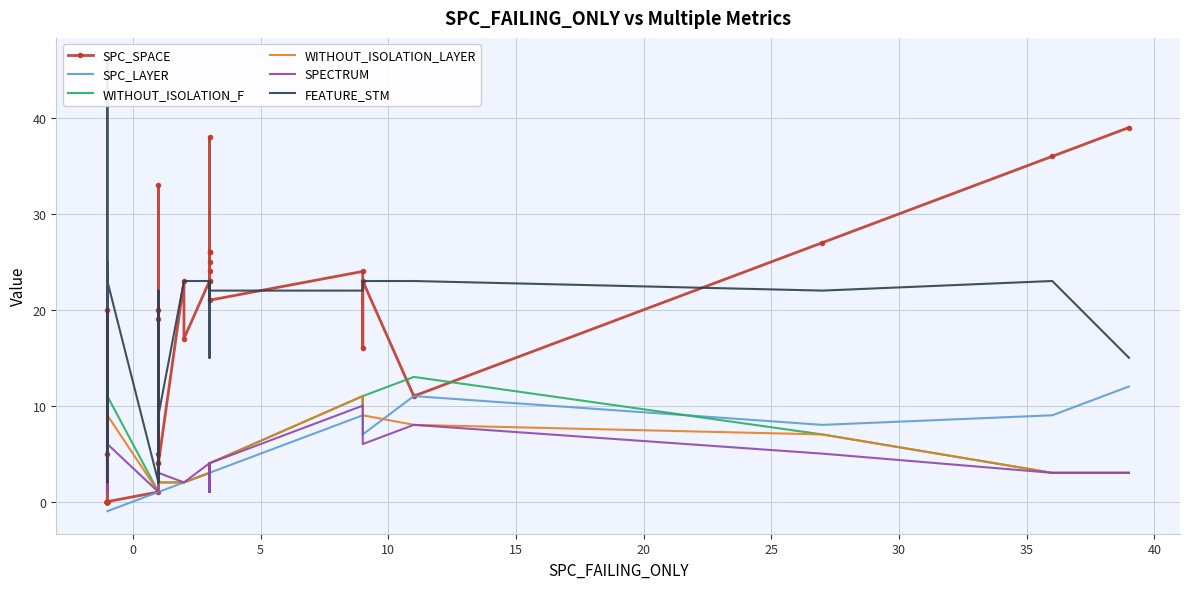

What is the average value of the SPC_LAYER series?

2